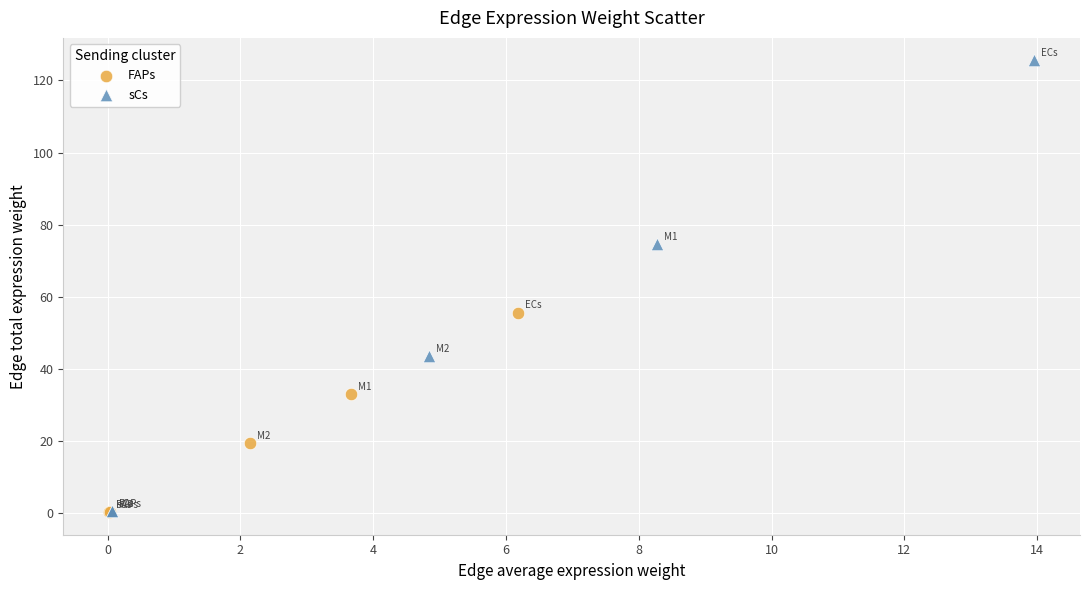

Which series reaches the maximum Y coordinate?

sCs